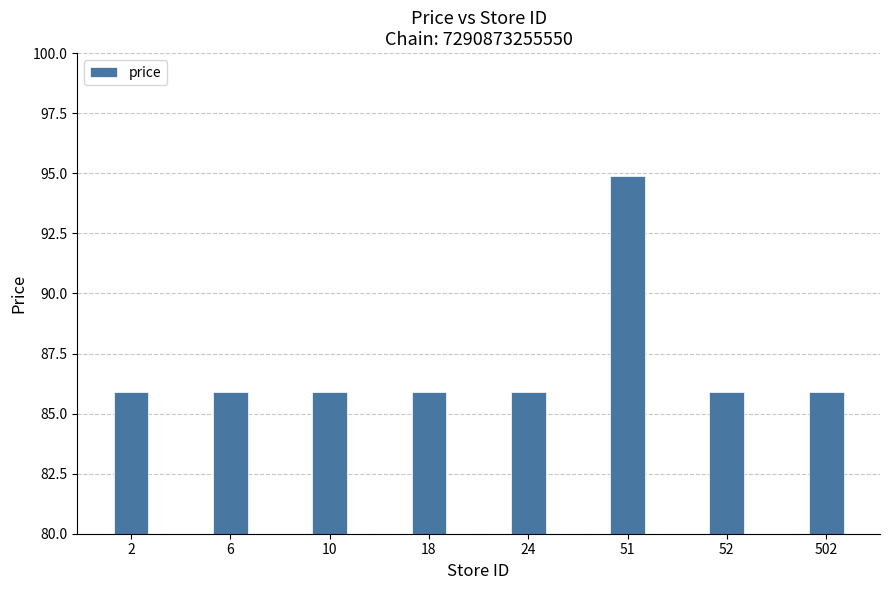

Are the bars horizontal?

No